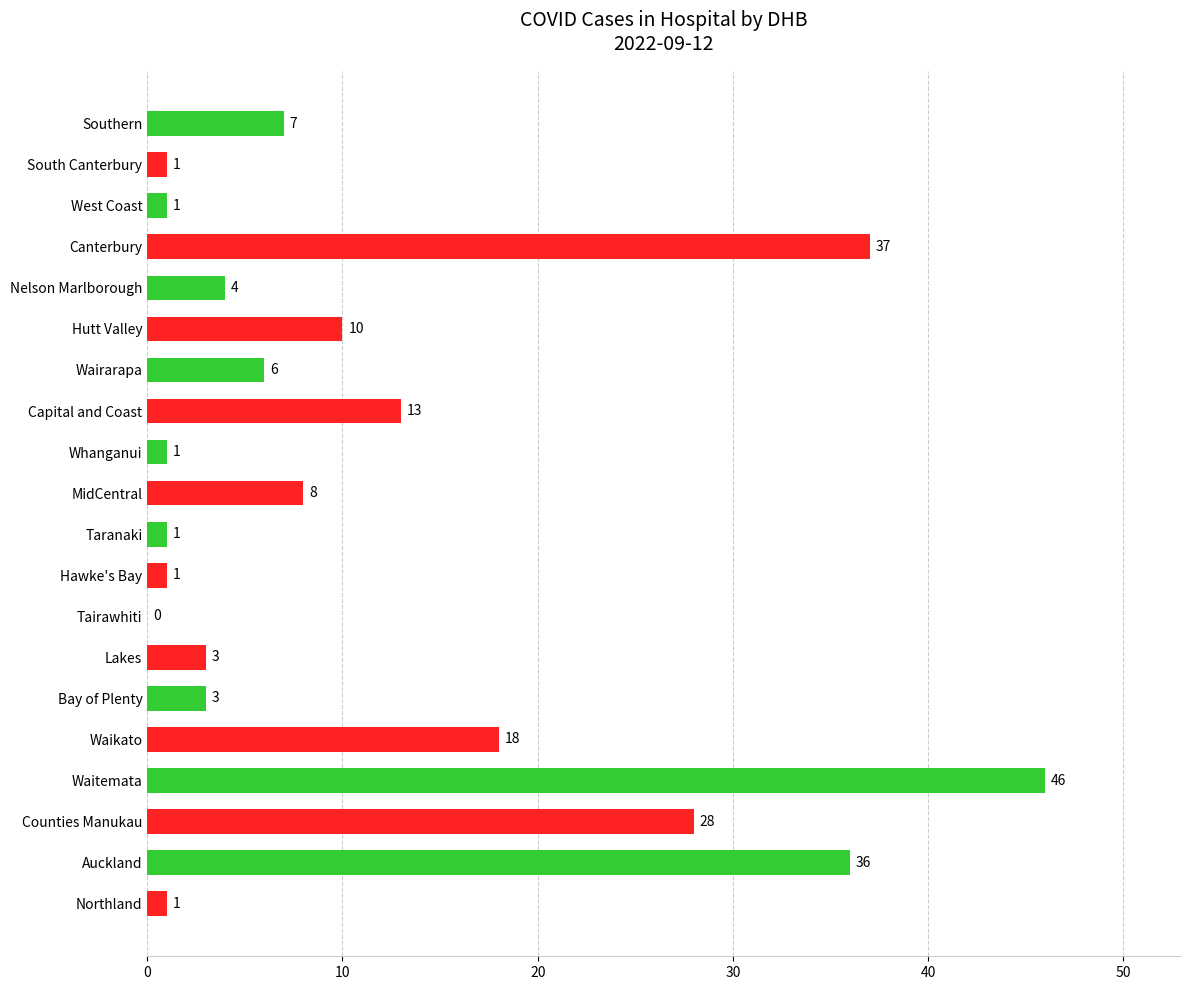

Is it true that the value at MidCentral is 5?

False